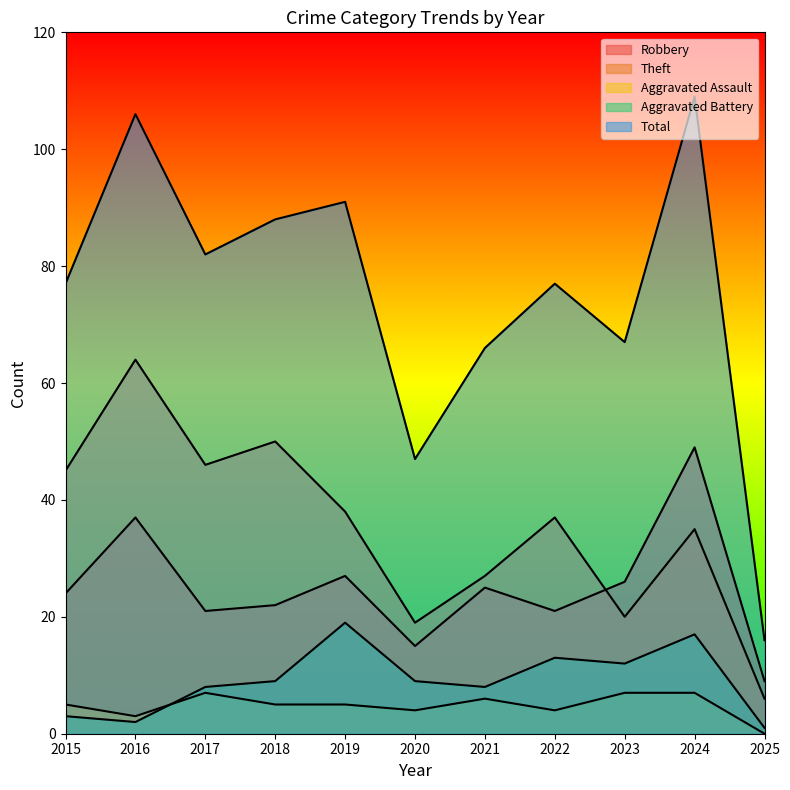

Which category has the highest value in the Aggravated Battery series?

2019